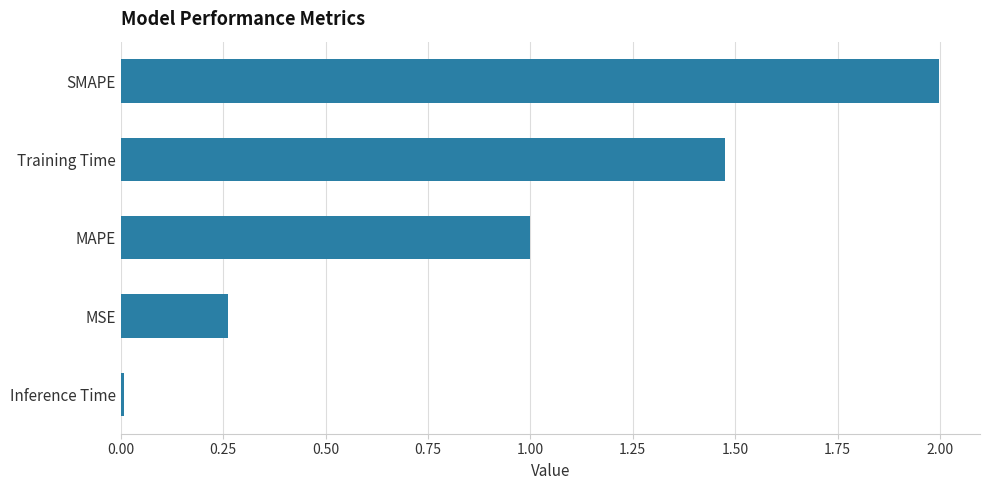

Between SMAPE and MSE, which is larger?

SMAPE